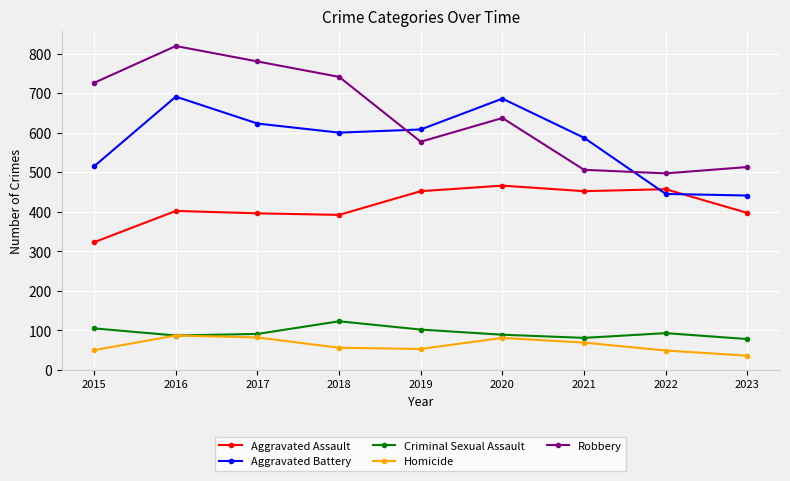

Is the value of Homicide at 2021 greater than the value of Robbery at 2021?

No